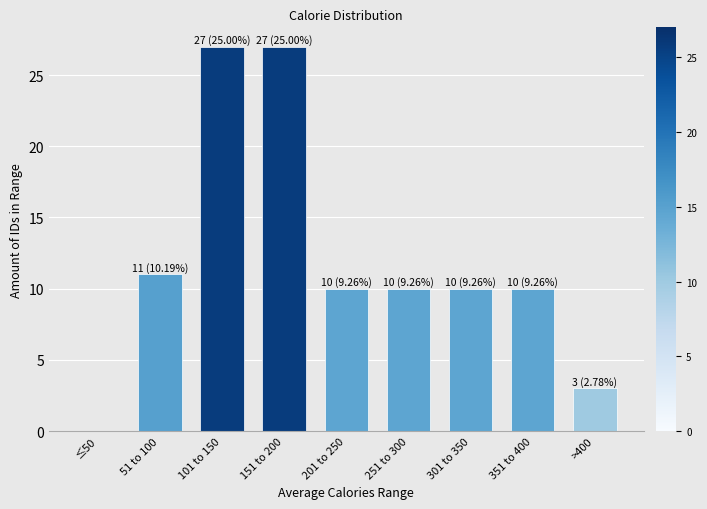

Reading left to right, extract all data points from this chart.

≤50=0	51 to 100=11	101 to 150=27	151 to 200=27	201 to 250=10	251 to 300=10	301 to 350=10	351 to 400=10	>400=3